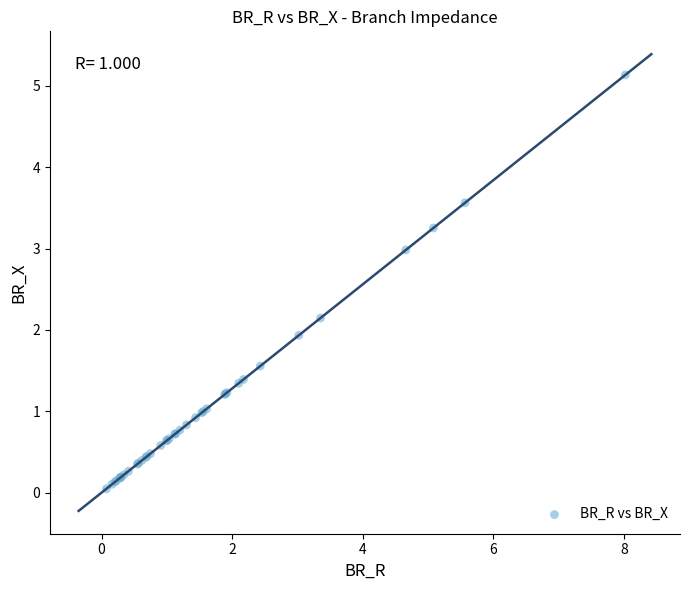

What Y value in the scatter plot is closest to 2?

1.9